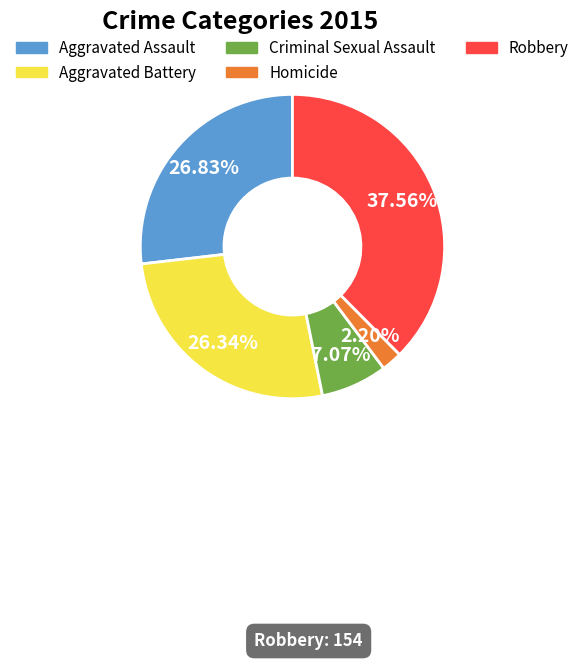

Is it true that Criminal Sexual Assault is 21% of the pie?

False